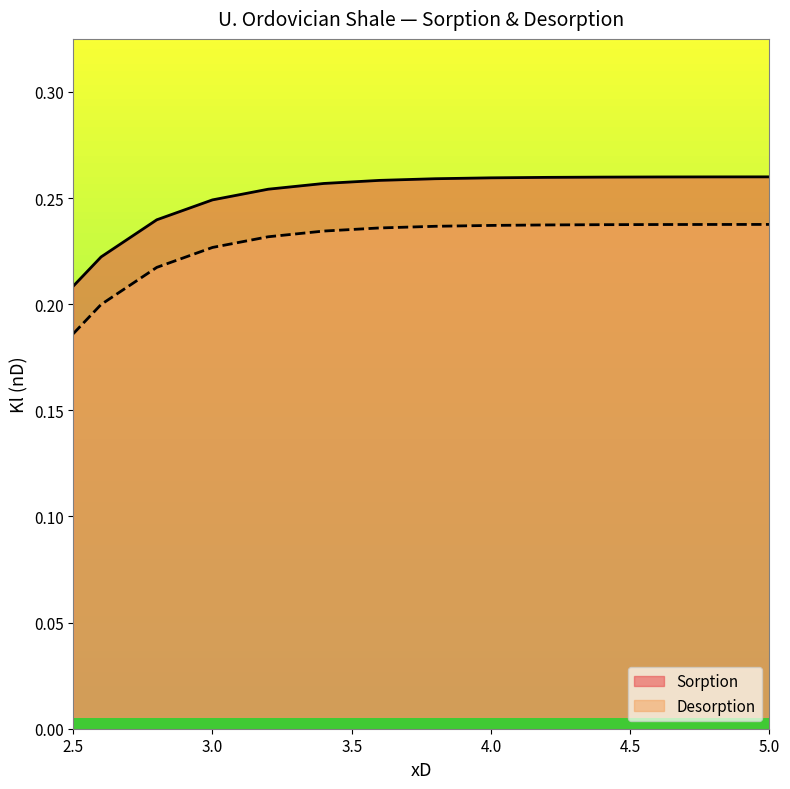

What is the sum of all Sorption values?

3.5